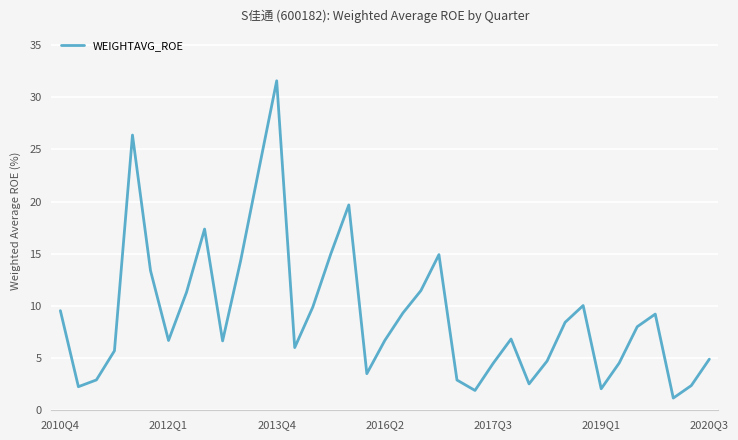

What is the sum of all values?

341.7